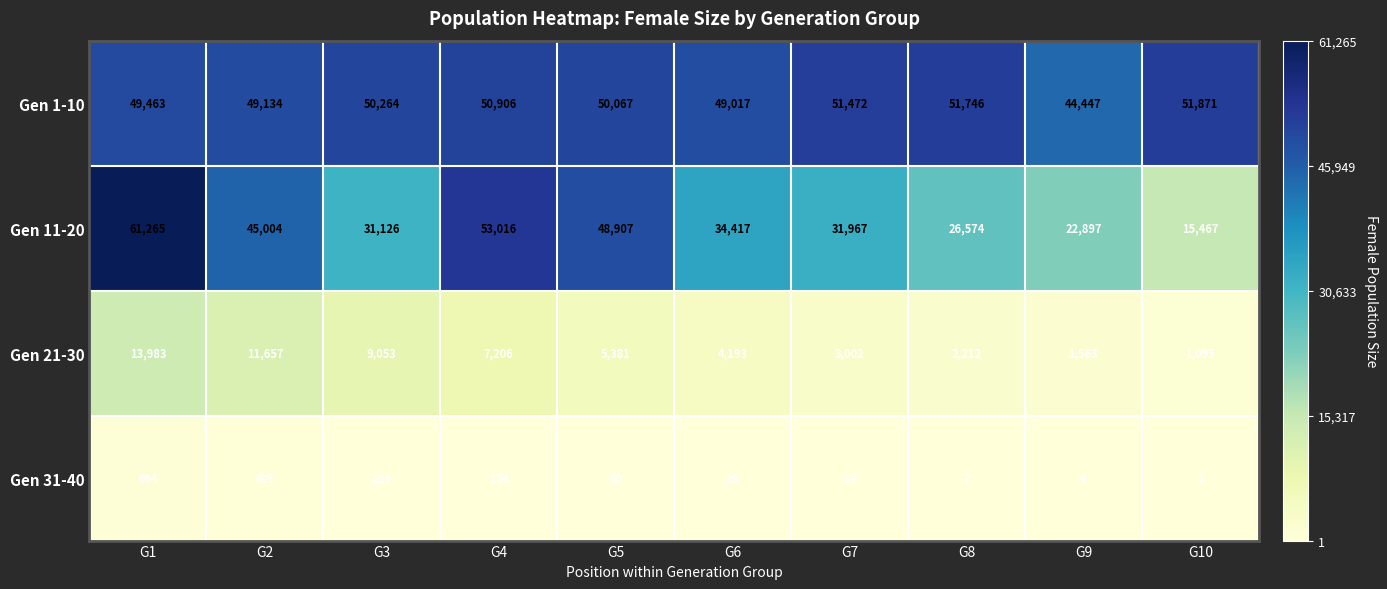

Which category has the lowest value across all series?

G10